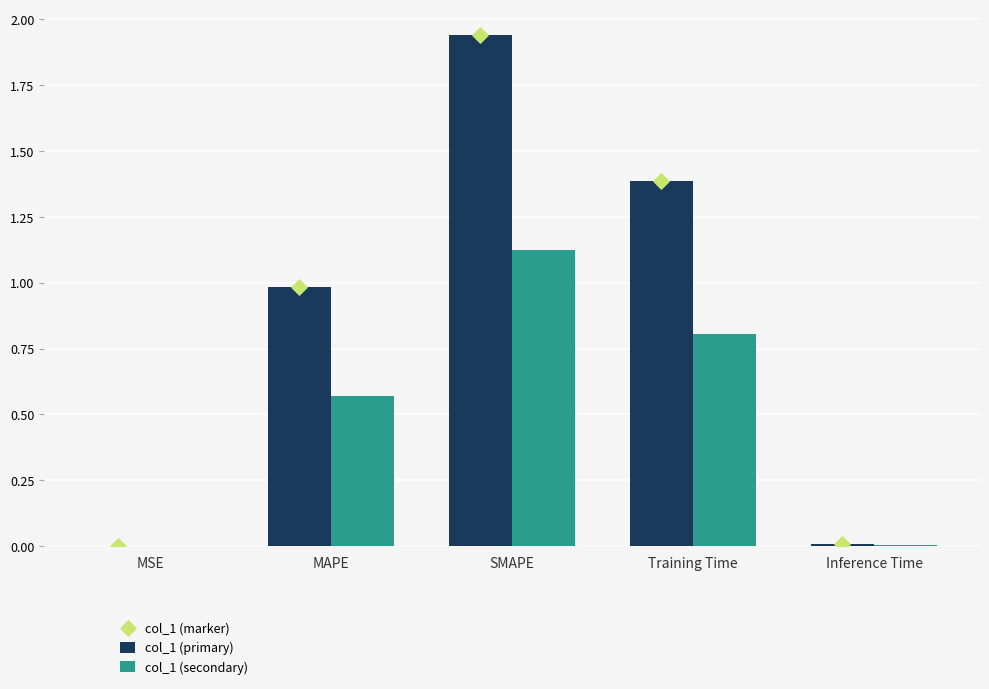

Which series contains the highest Y value?

col_1 (primary)